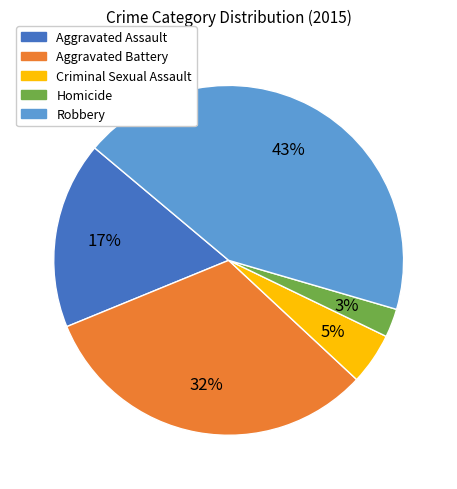

Which has a higher value, Aggravated Assault or Robbery?

Robbery